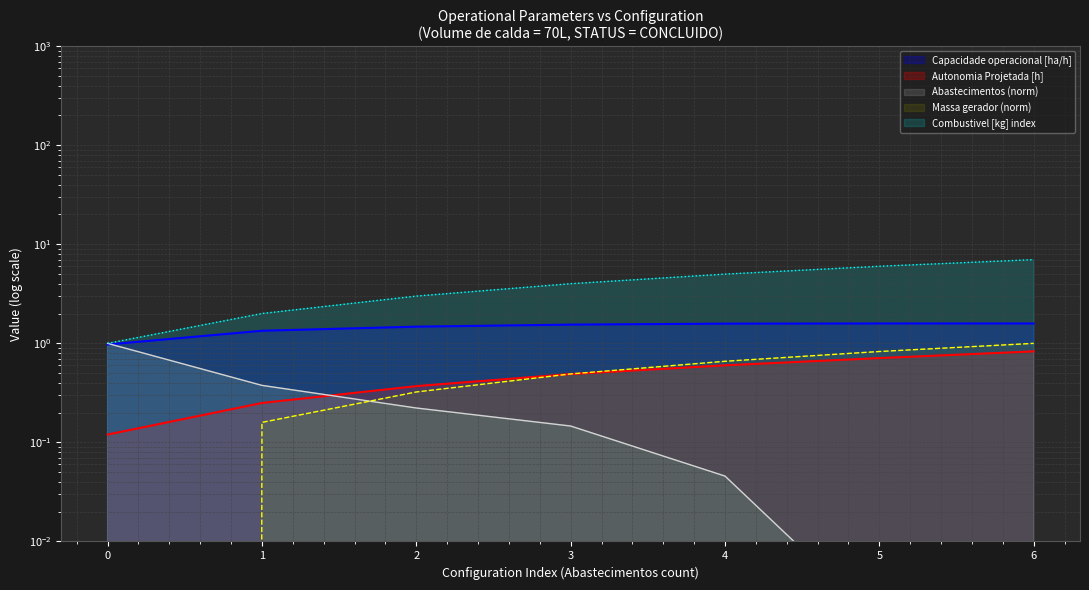

What is the average value of the Combustivel [kg] series?

4.0